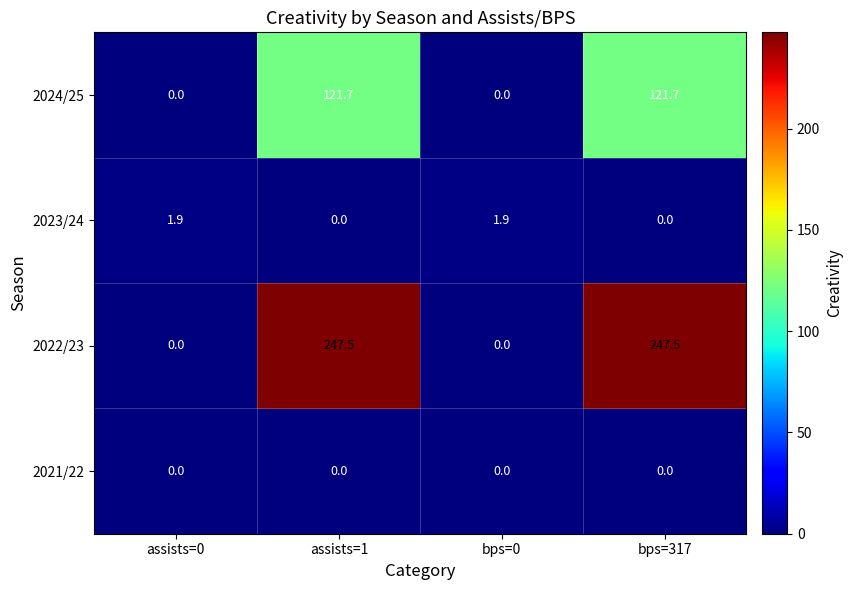

What is the approximate value of 2024/25 at bps=317?

121.7